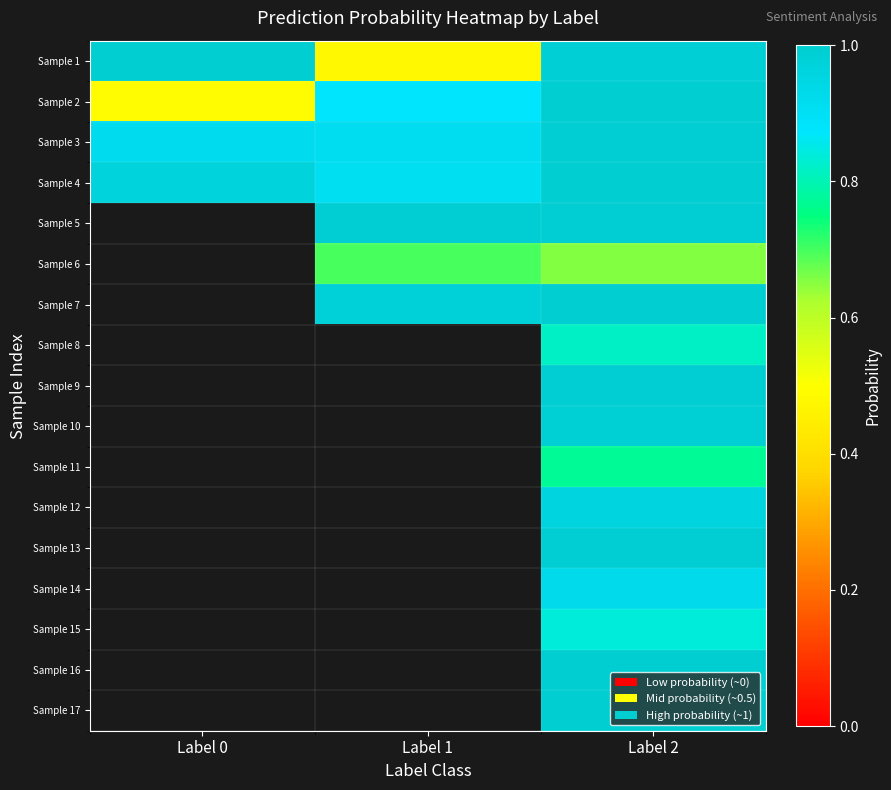

Is the value of Sample 7 at Label 1 greater than the value of Sample 14 at Label 0?

No